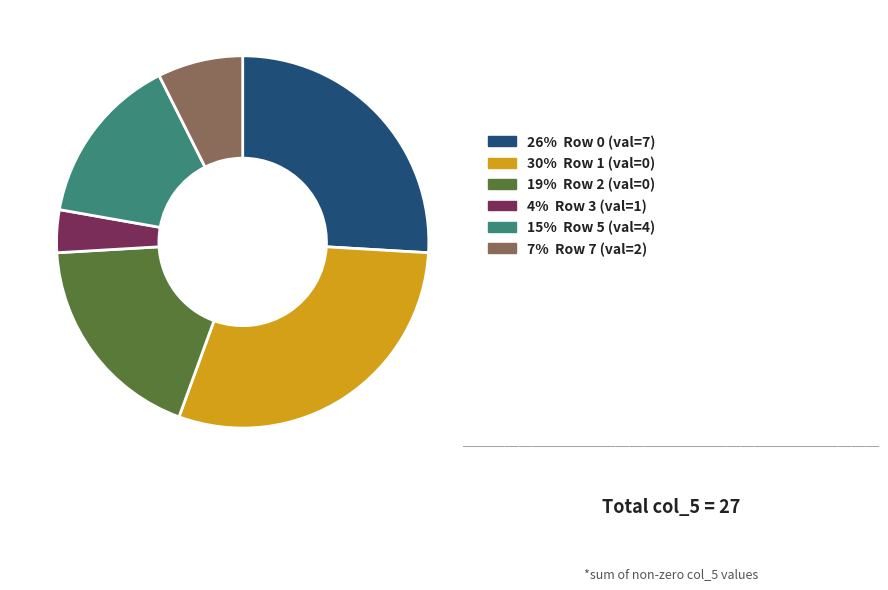

Is there a majority slice in this chart?

No